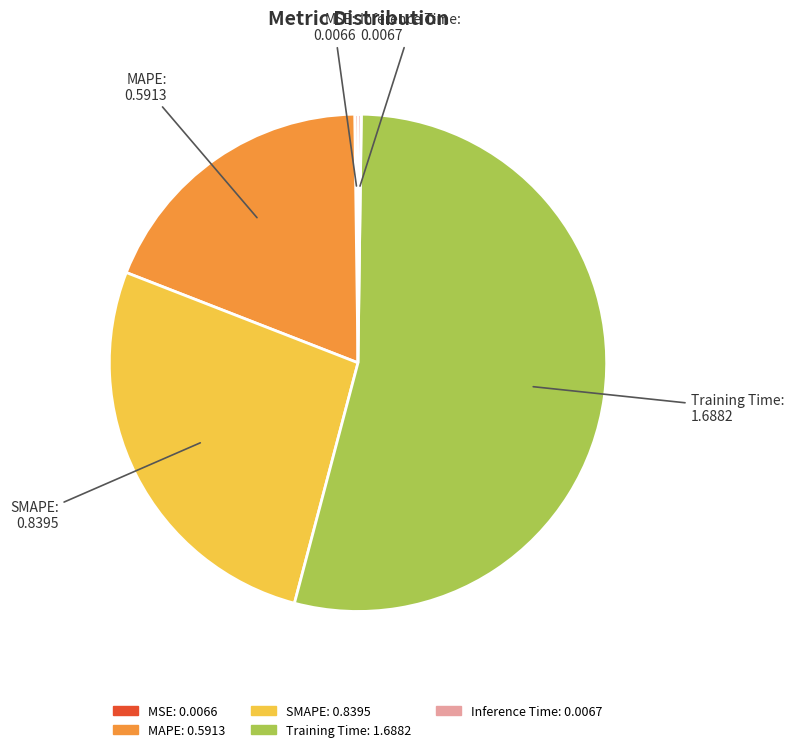

What is the largest slice in the pie chart?

Training Time